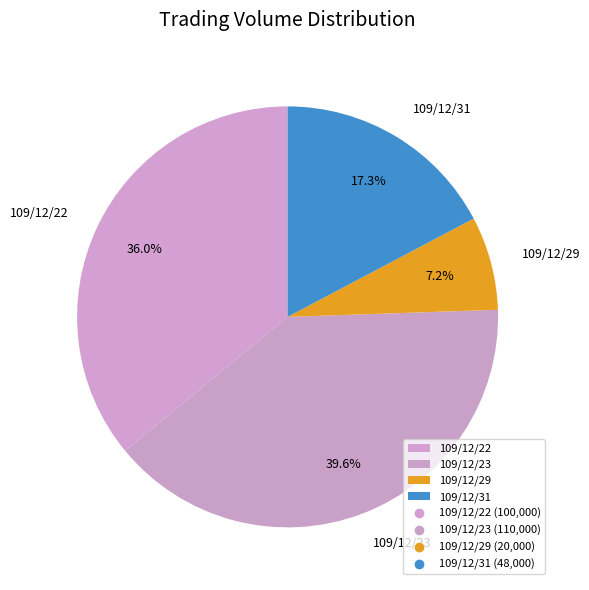

To the nearest percent, what percentage of the pie is 109/12/22?

36%